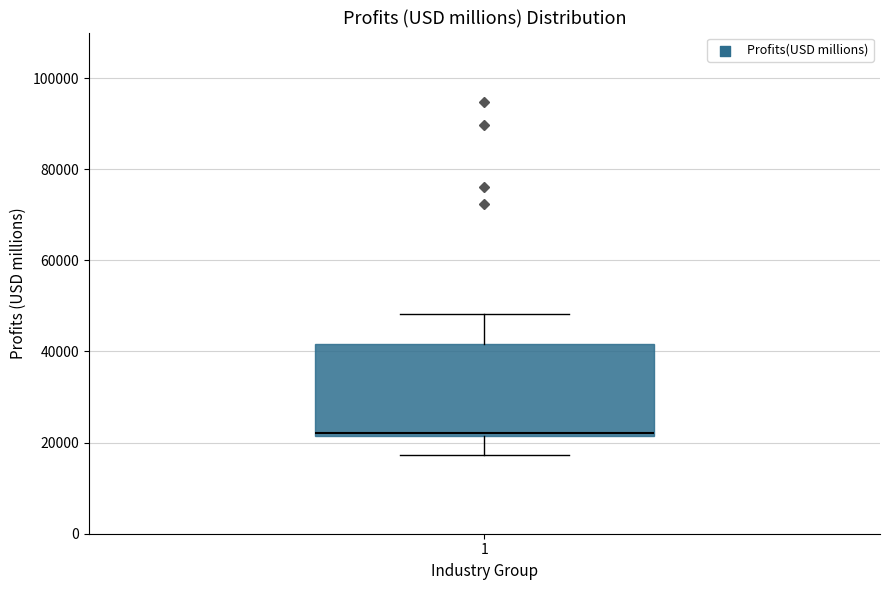

Transcribe this box plot: give where the median line is, the range the box spans, and where the two whiskers end, as read against the y-axis. The values are not printed on the chart, so give them approximately, as read against the axis.

median 22000 (just above the box's lower edge), box 22000 to 42000, whiskers 18000 to 48000